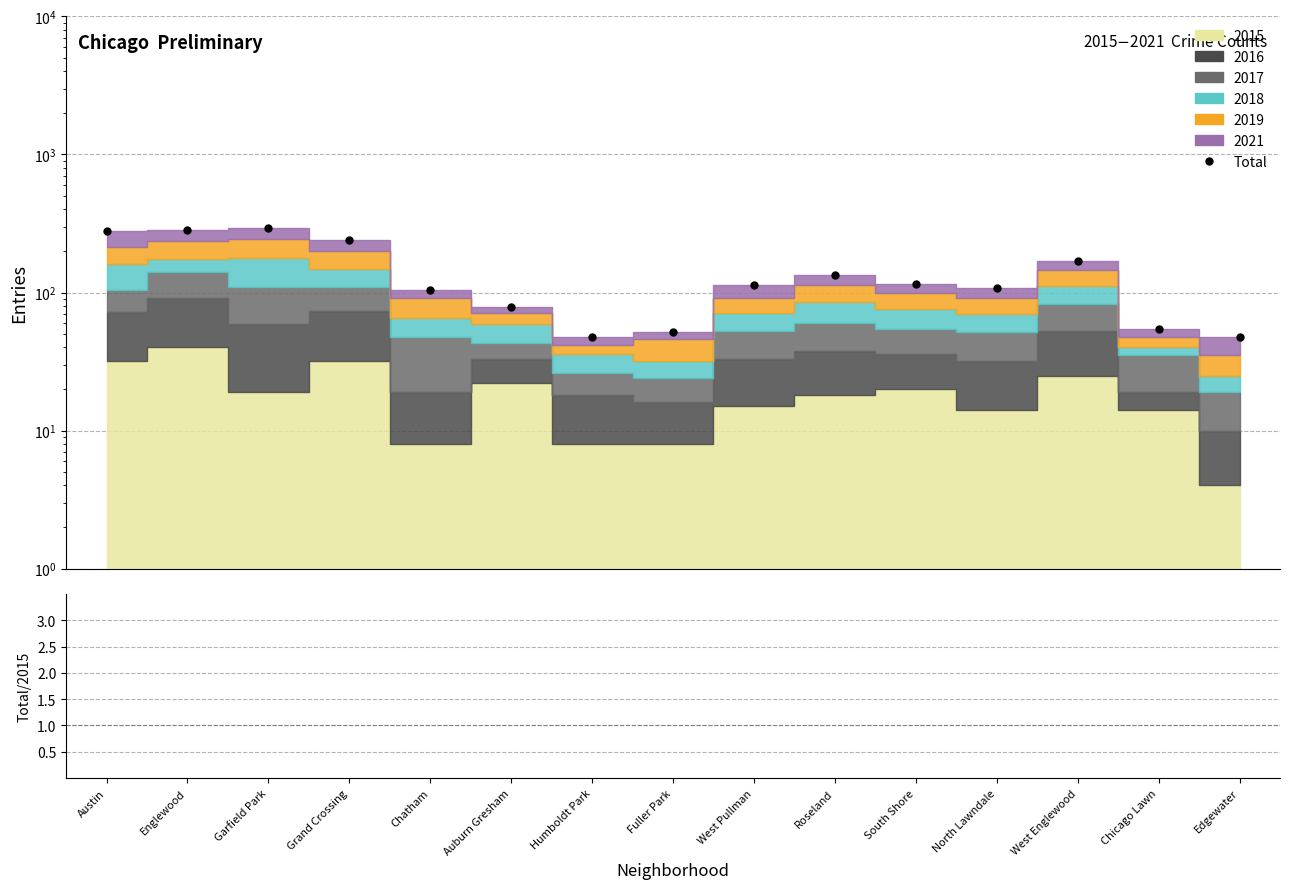

Reading right to left, transcribe all the data shown in this chart.

Total: 48.0	54.0	168.0	108.0	115.0	133.0	113.0	52.0	48.0	79.0	104.0	240.0	294.0	284.0	277.0
Total/2015: 12.0	3.9	6.7	7.7	5.8	7.4	7.5	6.5	6.0	3.6	13.0	7.5	15.5	7.1	8.7